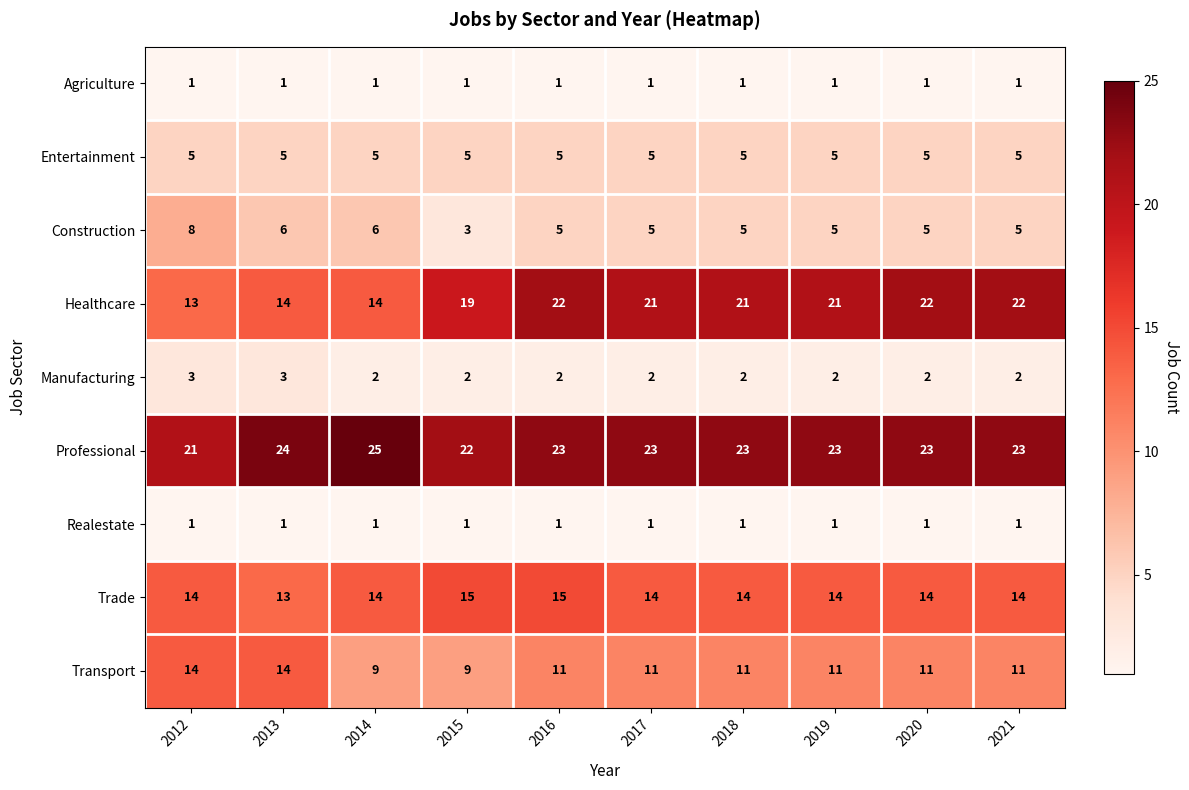

Which label corresponds to the largest value in the chart?

2014